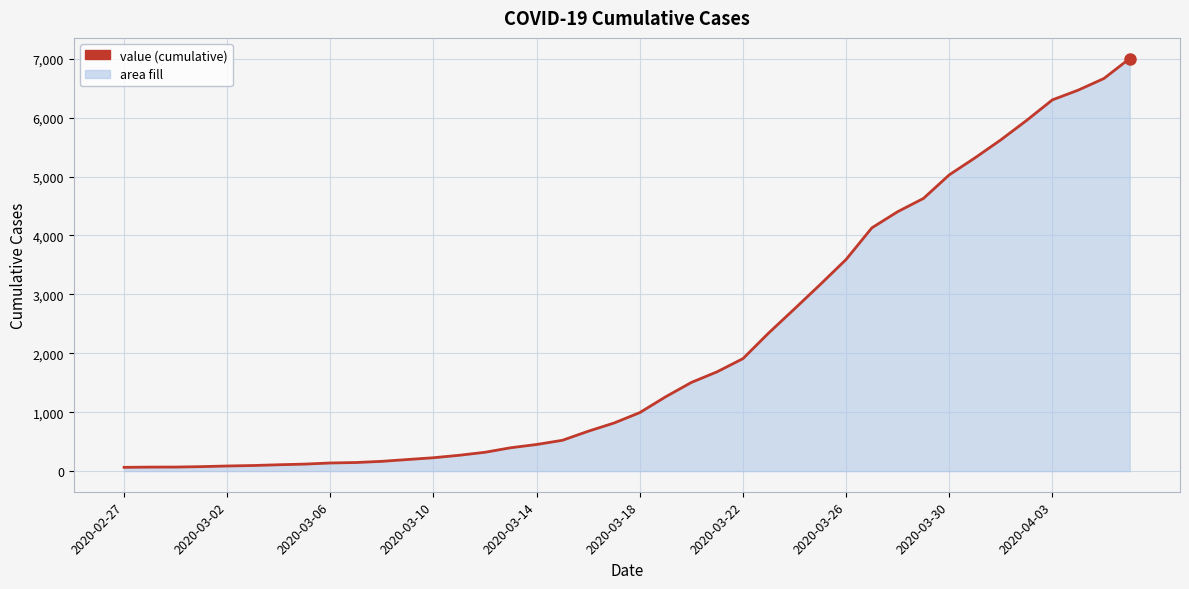

How many lines are shown in the chart?

1